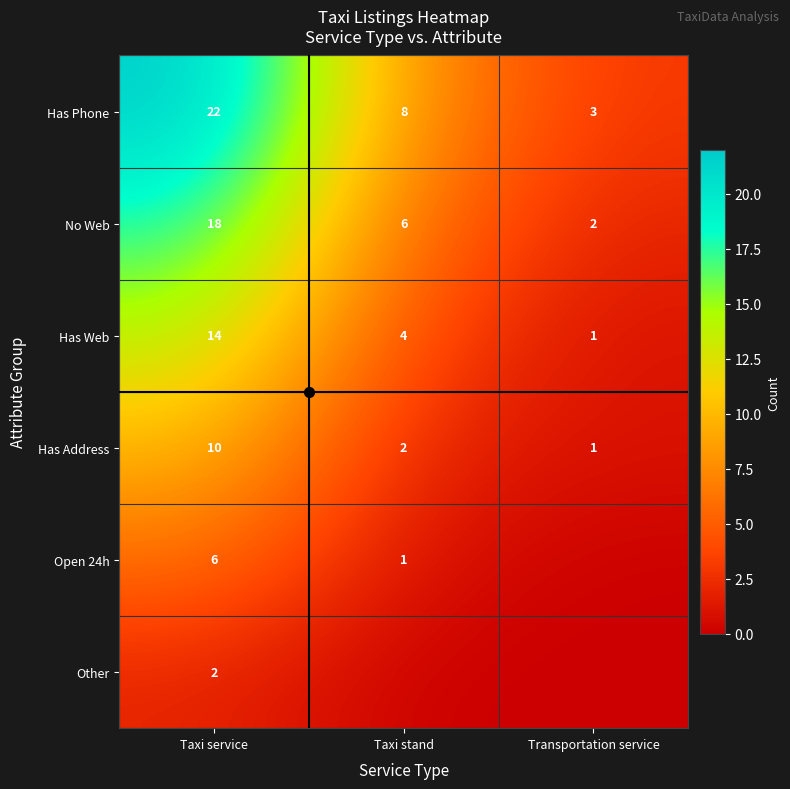

Is it true that Has Address equals 1 at Taxi stand?

False